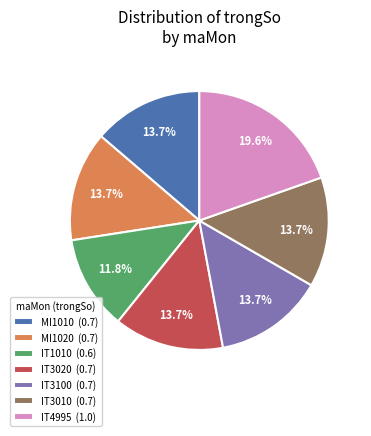

Between IT3010 (0.7) and IT1010 (0.6), which is larger?

IT3010 (0.7)